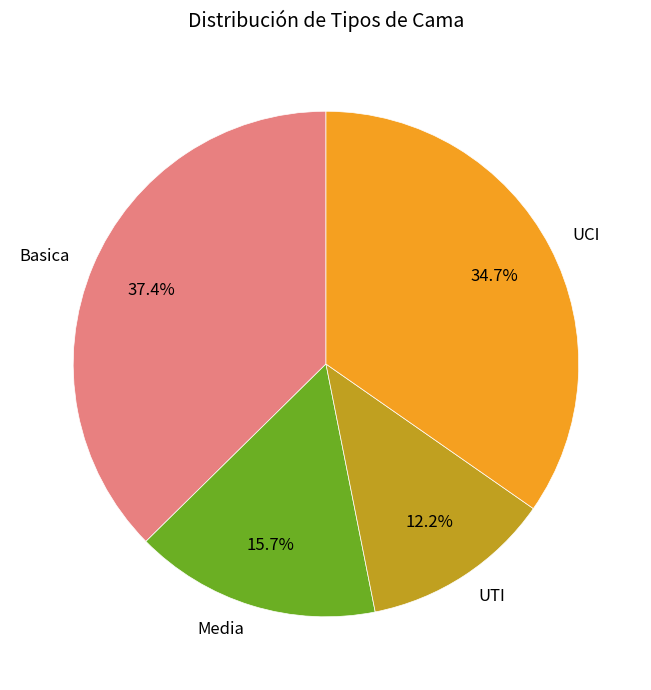

Between UTI and Media, which is larger?

Media